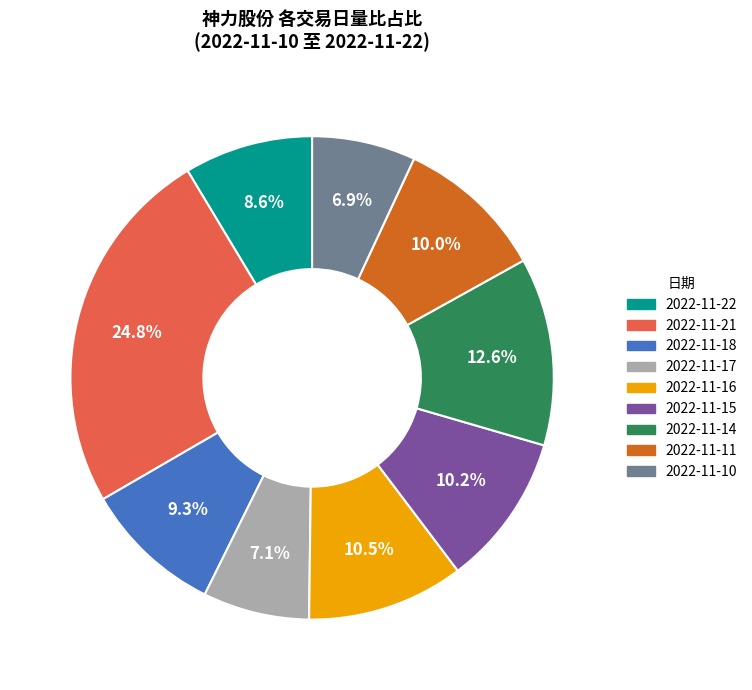

Which slice is the largest?

2022-11-21